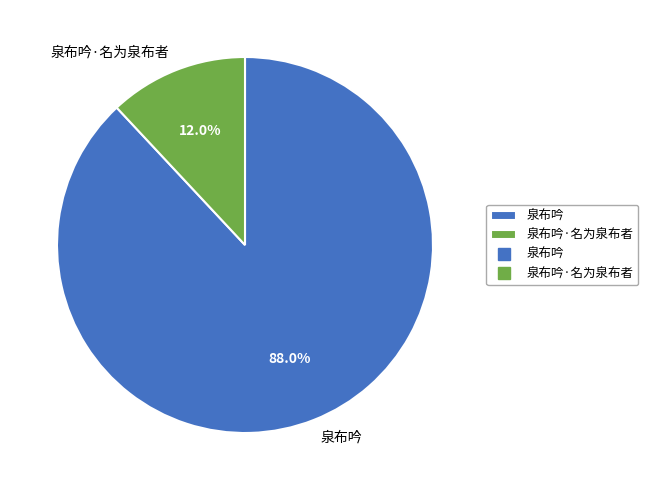

To the nearest percent, what is the difference between the largest and smallest slice percentages?

76%